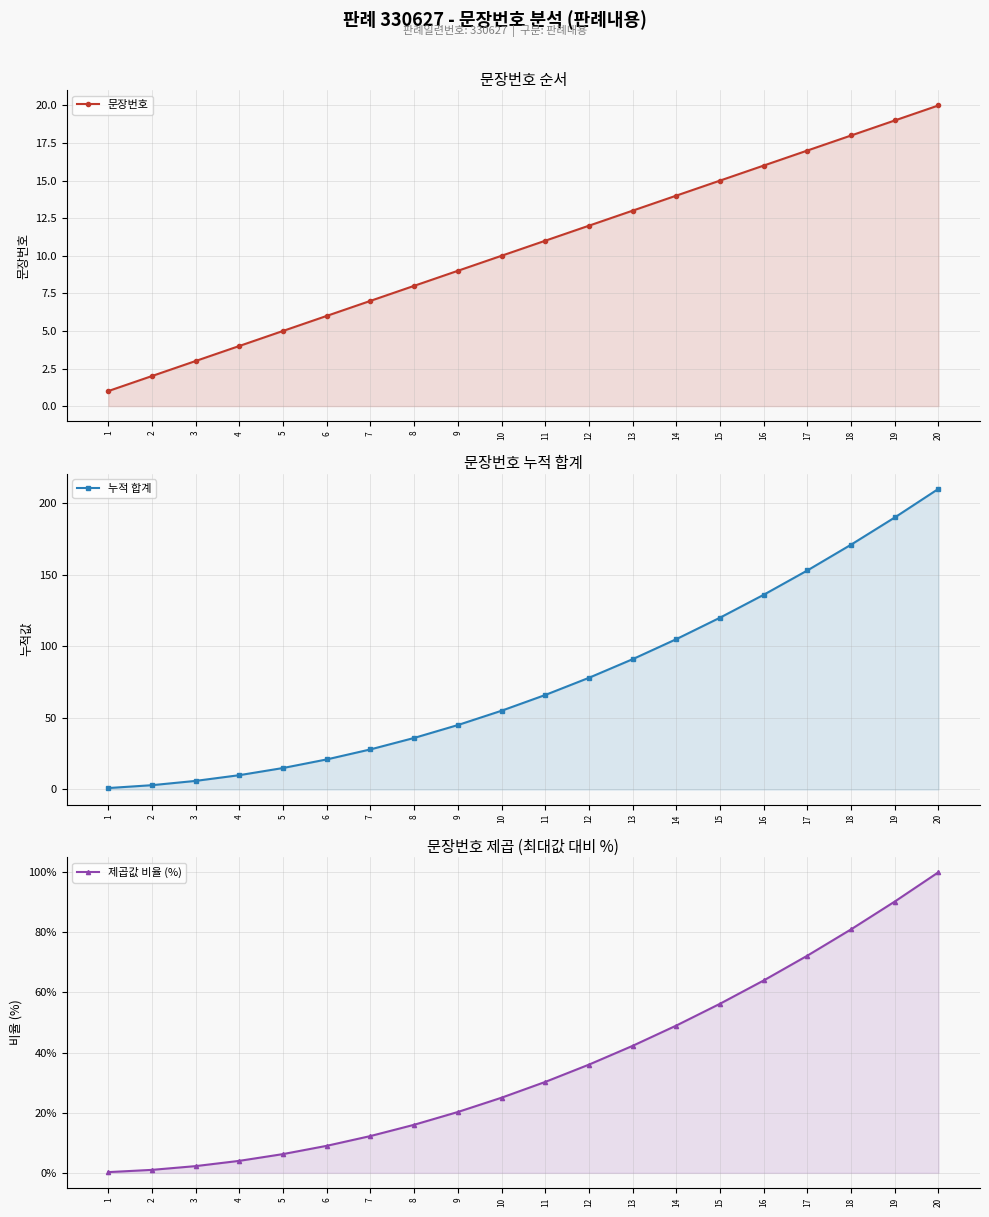

What is the smallest value displayed?

0.2